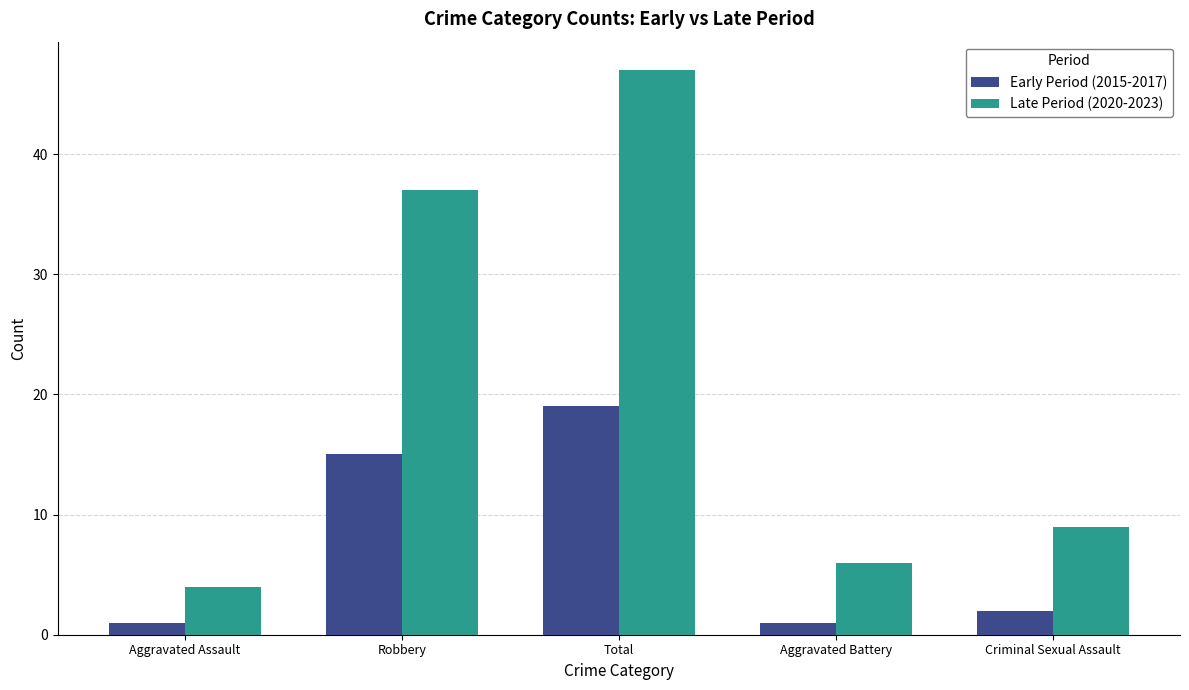

What is the greatest value displayed?

47